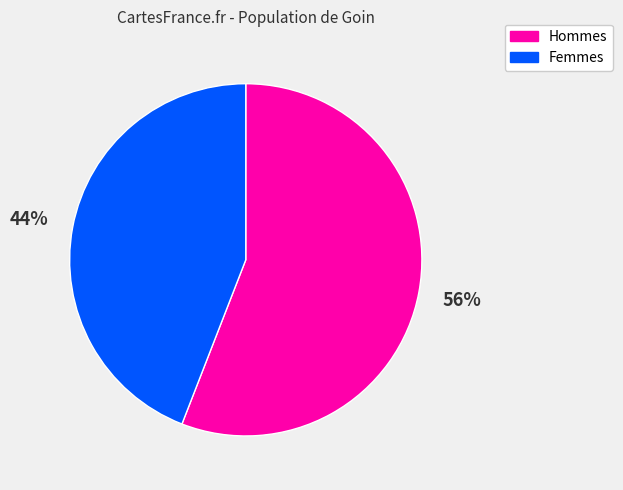

To the nearest percent, what is the difference between the largest and smallest slice percentages?

12%